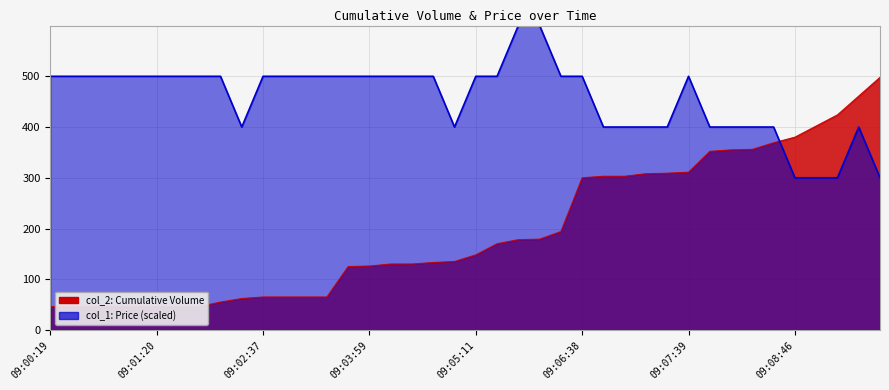

What position from the right is 09:00:19?

40